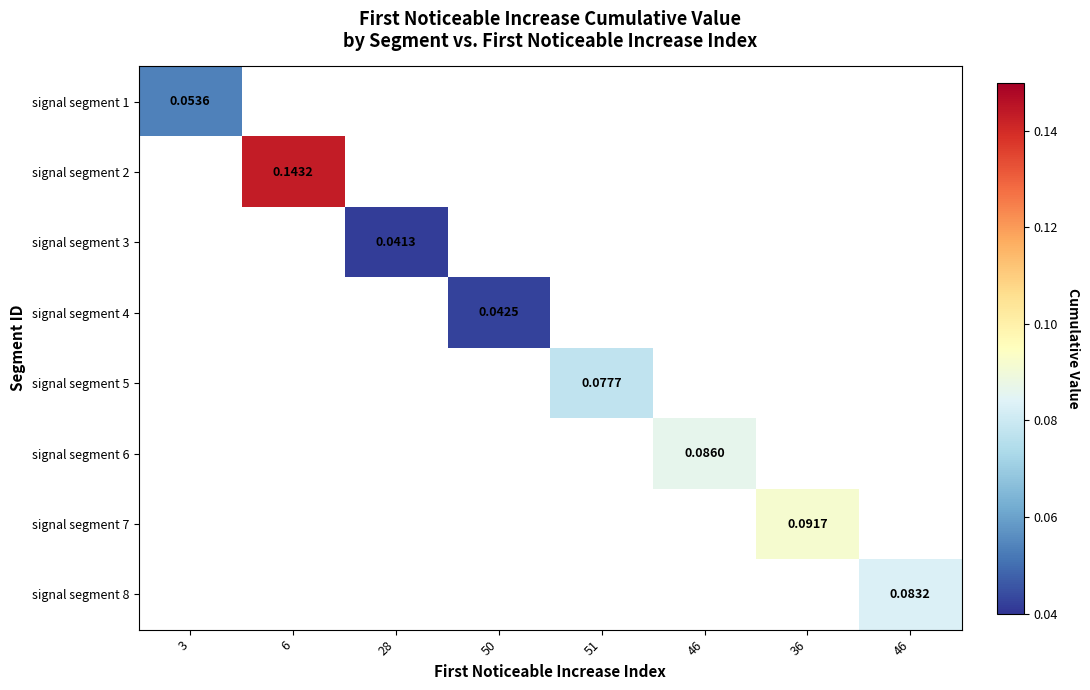

How many positive values does the signal segment 4 series have?

1